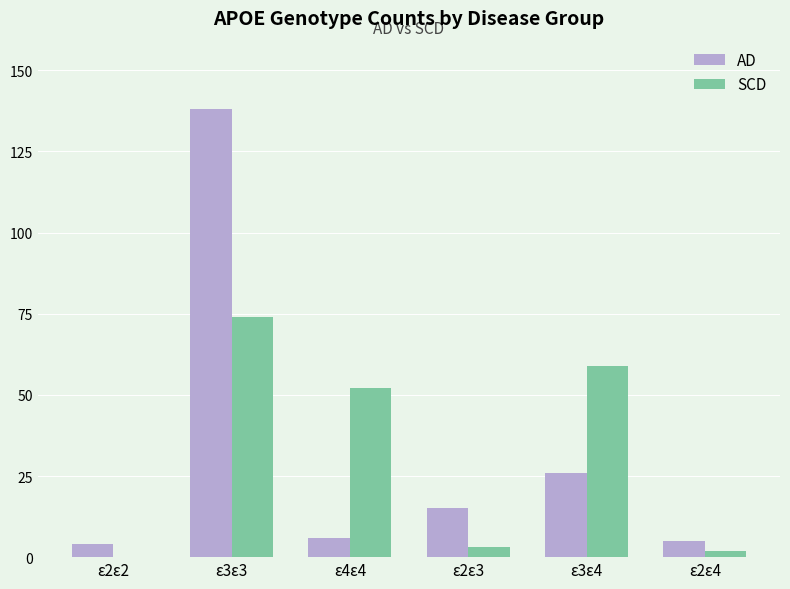

Which category has the highest value in the AD series?

ε3ε3